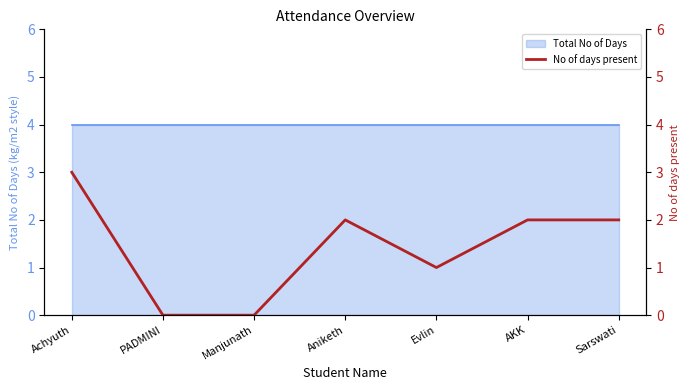

What position from the right is PADMINI?

6